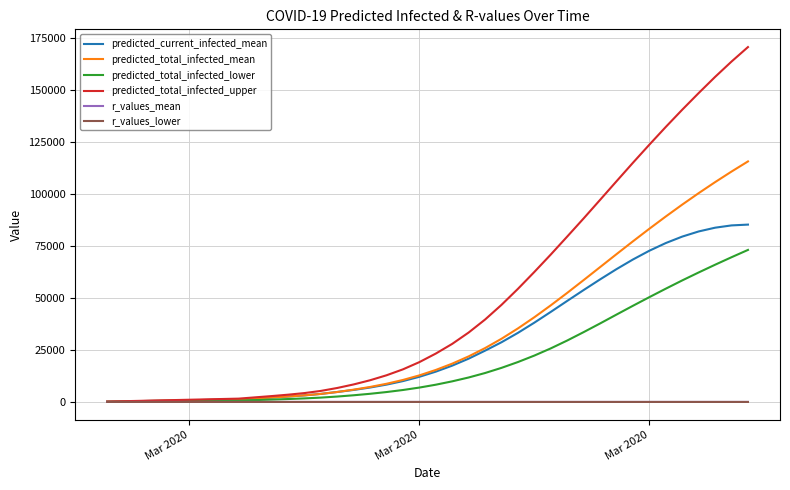

What is the maximum value shown in the chart?

170817.0